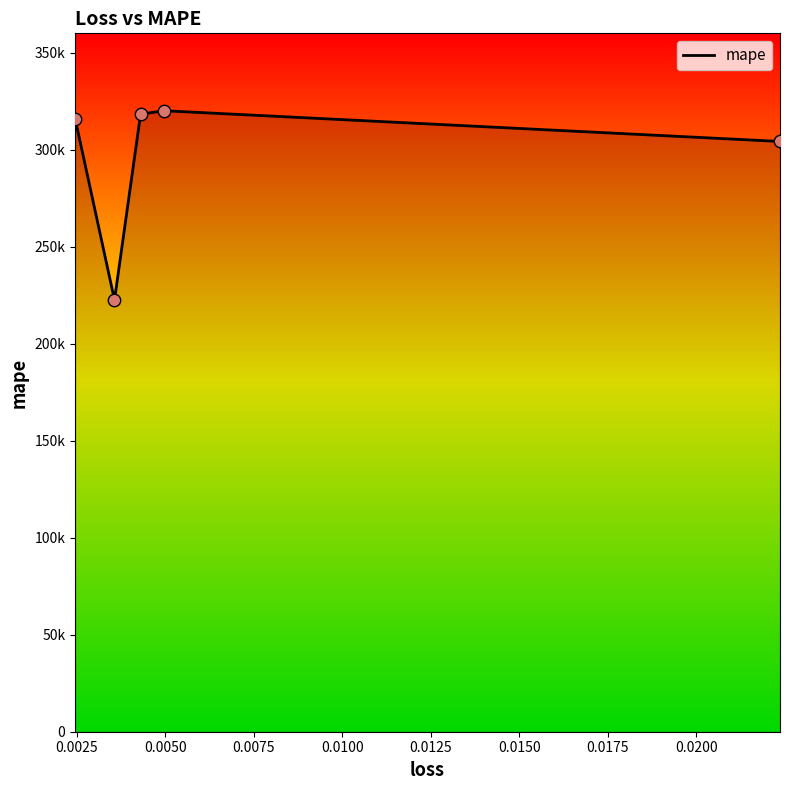

Does the chart have visible grid lines?

No